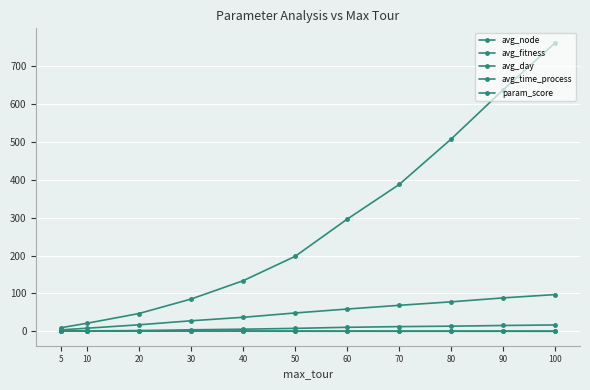

Which has a higher value, 90 or 5?

90